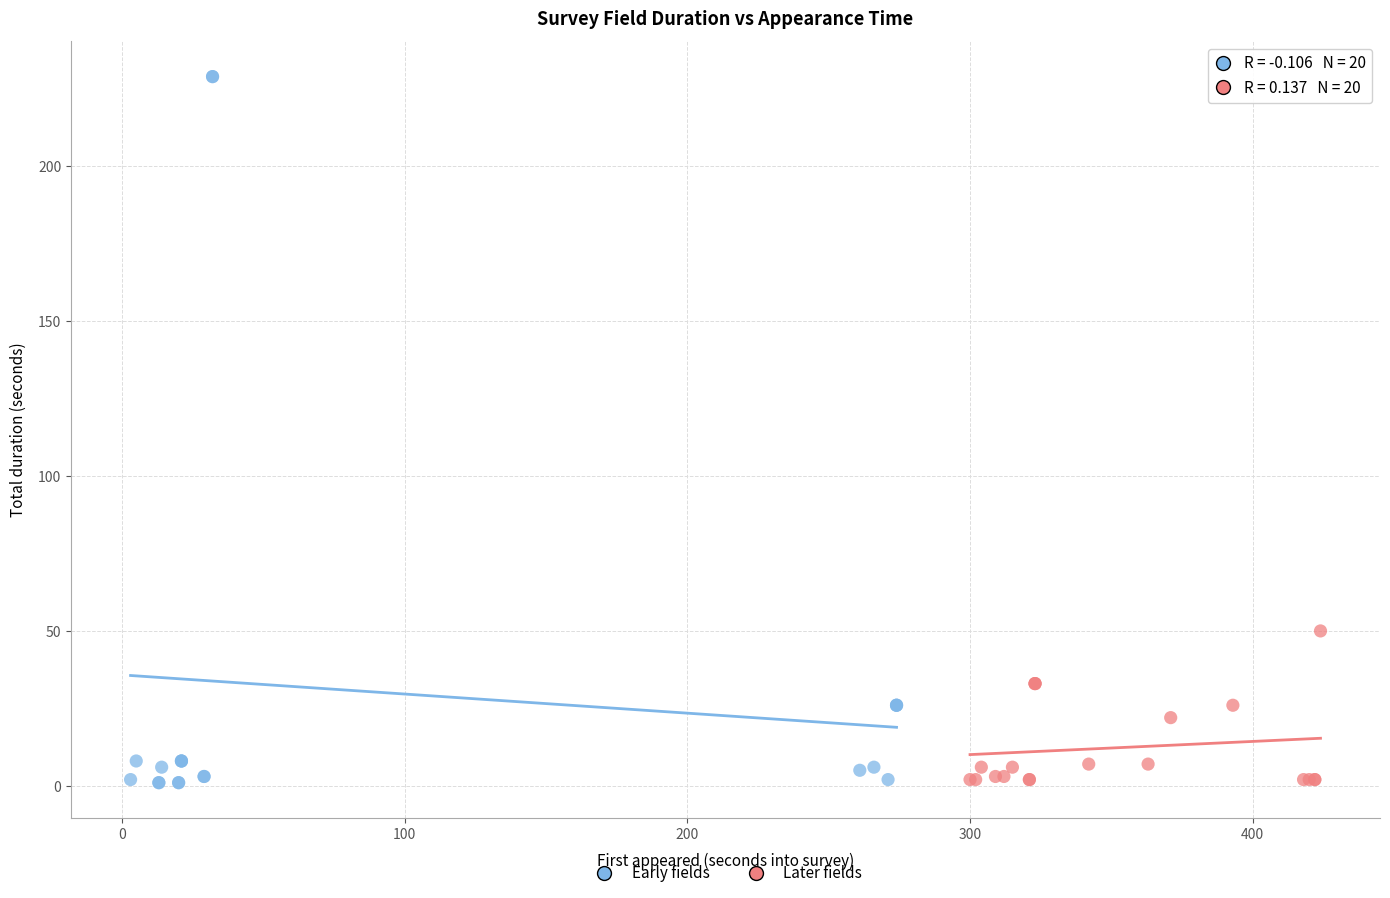

Which series has the widest spread of Y values?

Early fields